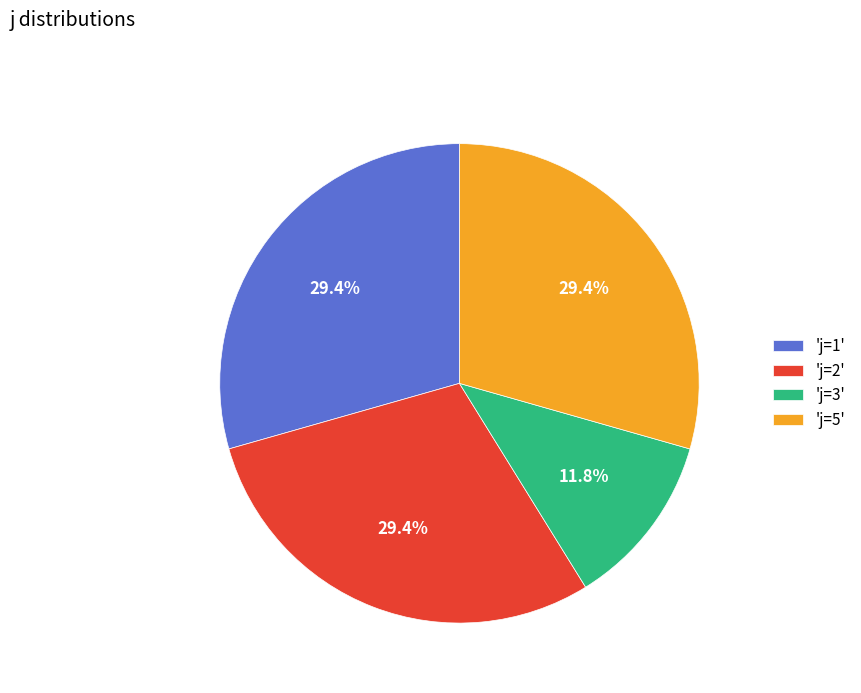

Count the number of slices in the pie.

4